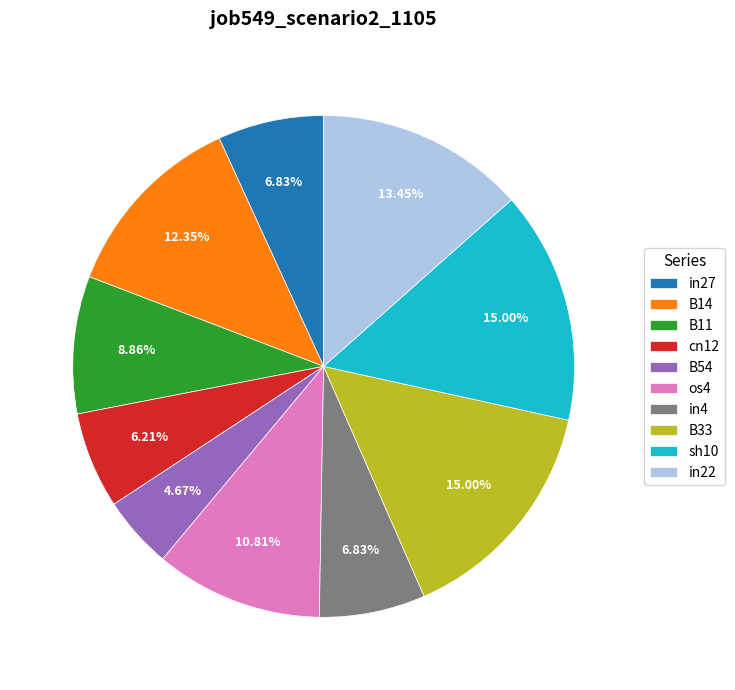

Between B14 and in27, which is larger?

B14